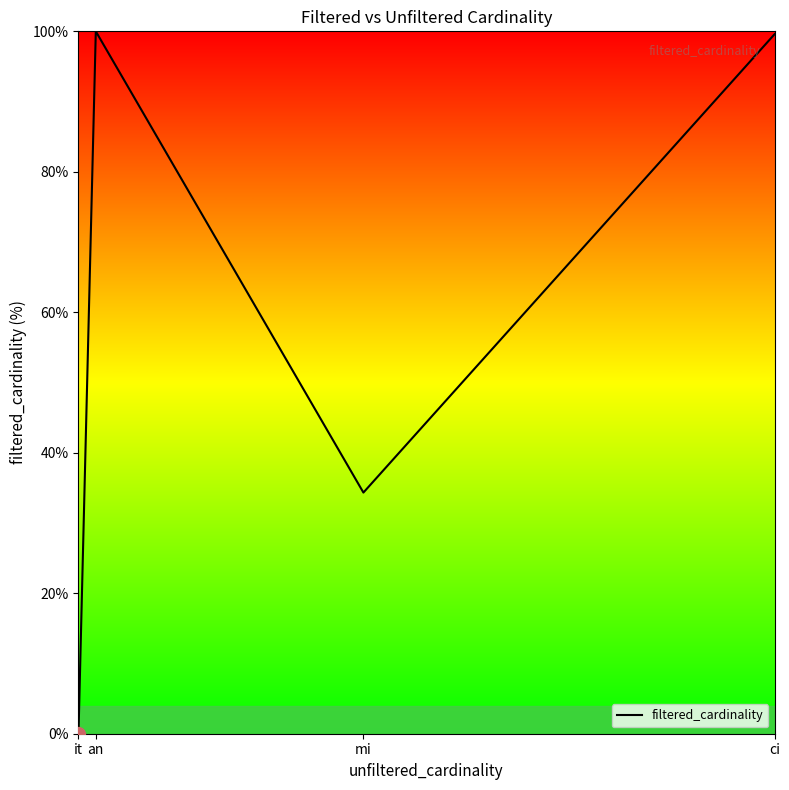

Which has a higher value, it or mi?

mi